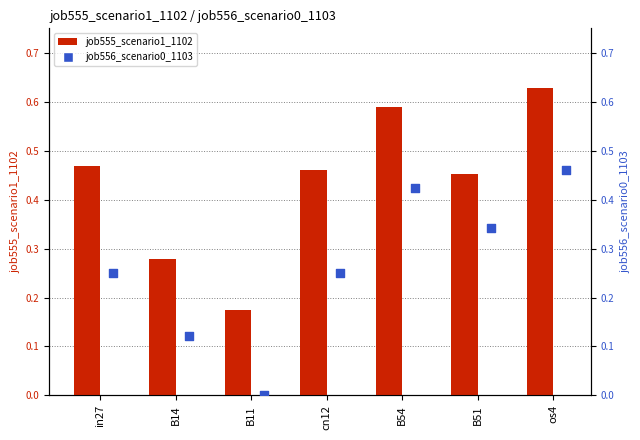

Is the value of job556_scenario0_1103 at B51 greater than the value of job555_scenario1_1102 at B11?

Yes